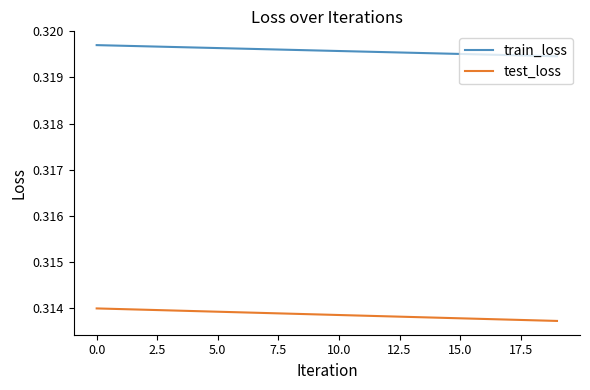

What are all the series names shown in the legend?

train_loss, test_loss